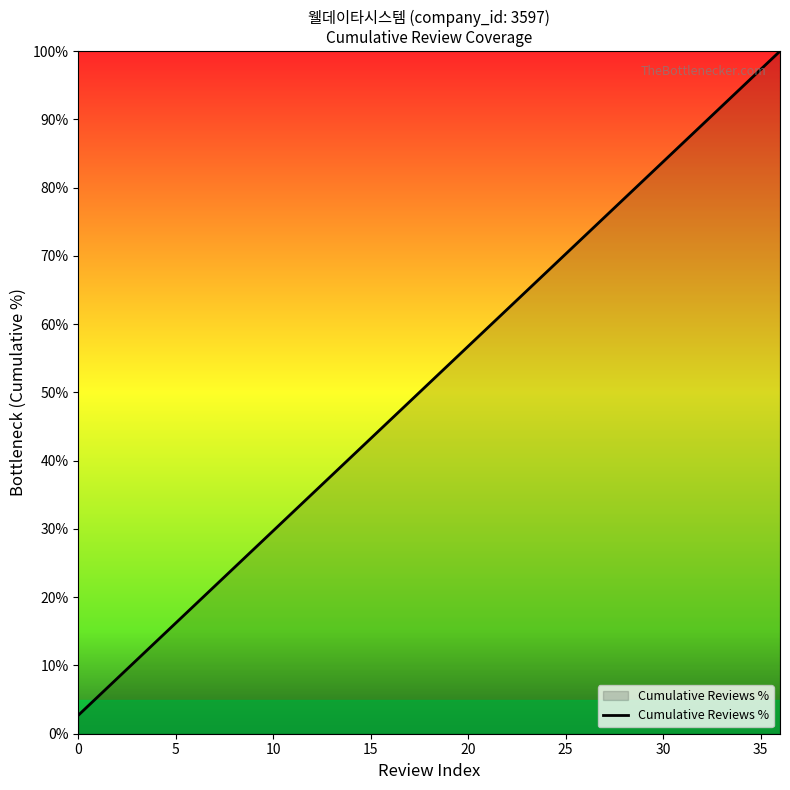

What is the minimum value shown in the chart?

2.7